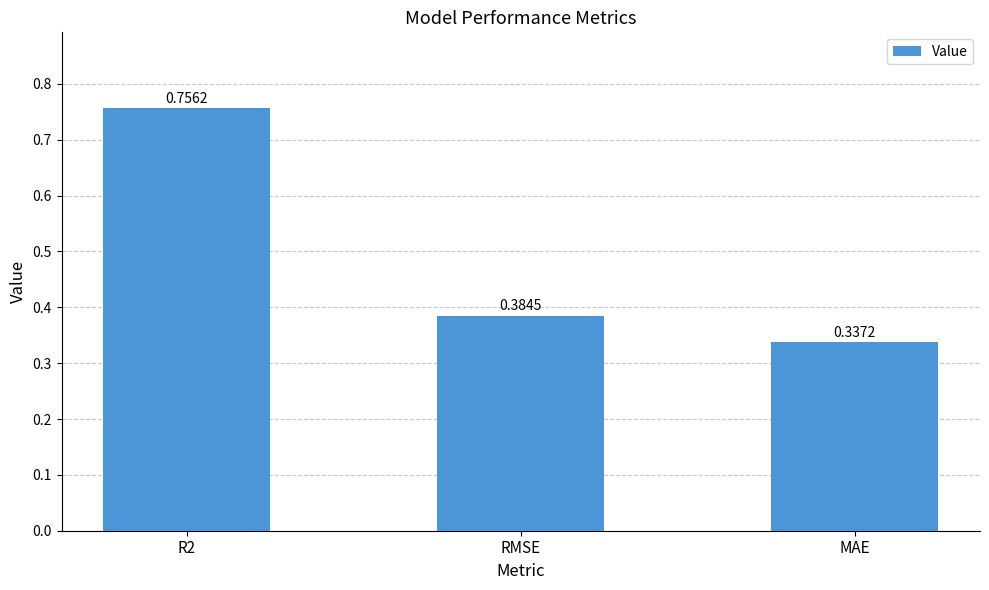

Which category has the lowest value across all series?

MAE